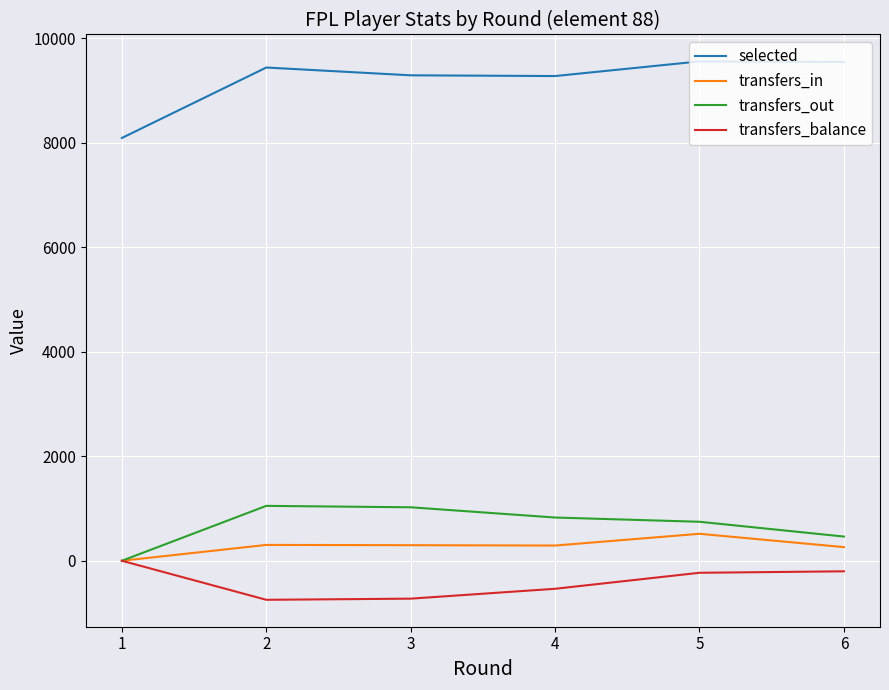

At which label does transfers_in reach its peak?

5